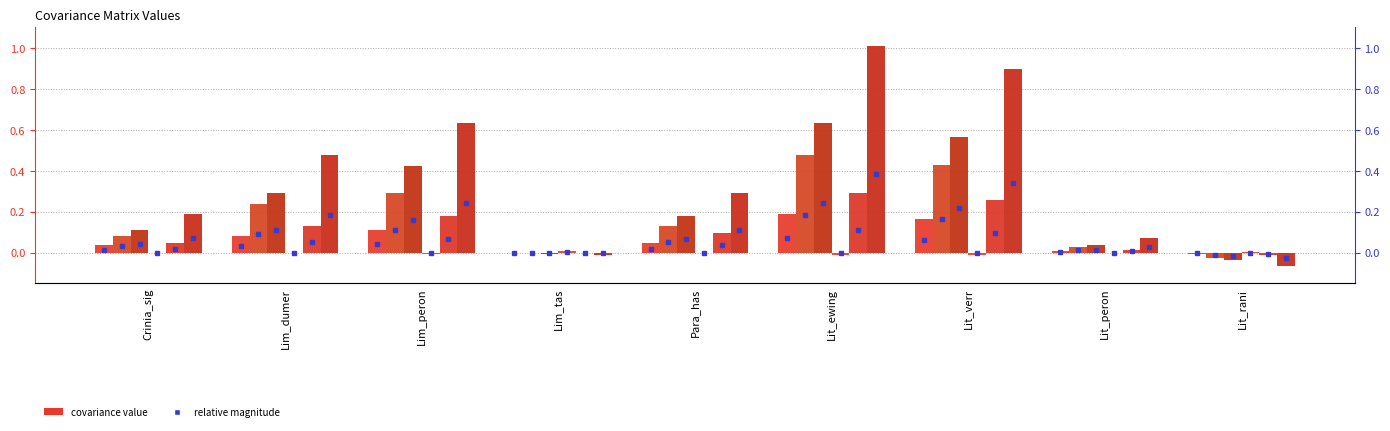

True or false: Lim_dumer has a value of 0.6 at Lit_verr.

False